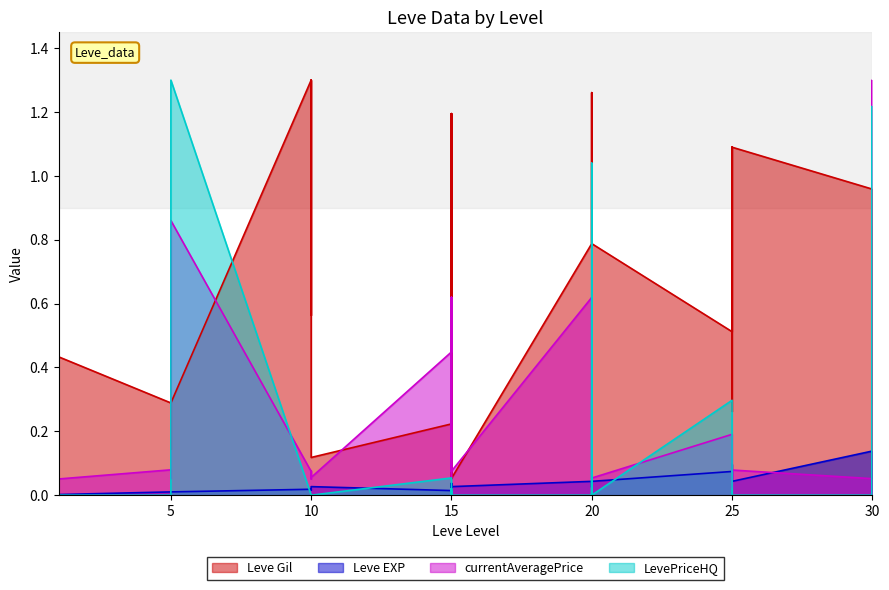

True or false: currentAveragePrice and LevePriceHQ cross at least once.

True